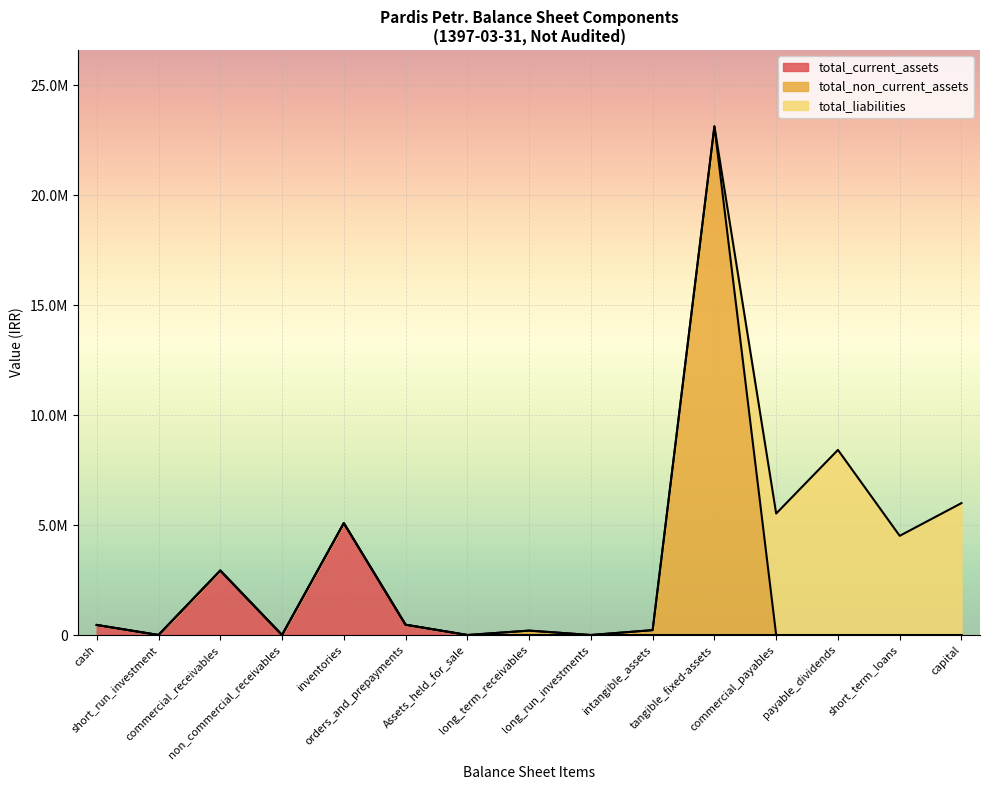

What position from the right is non_commercial_receivables?

12